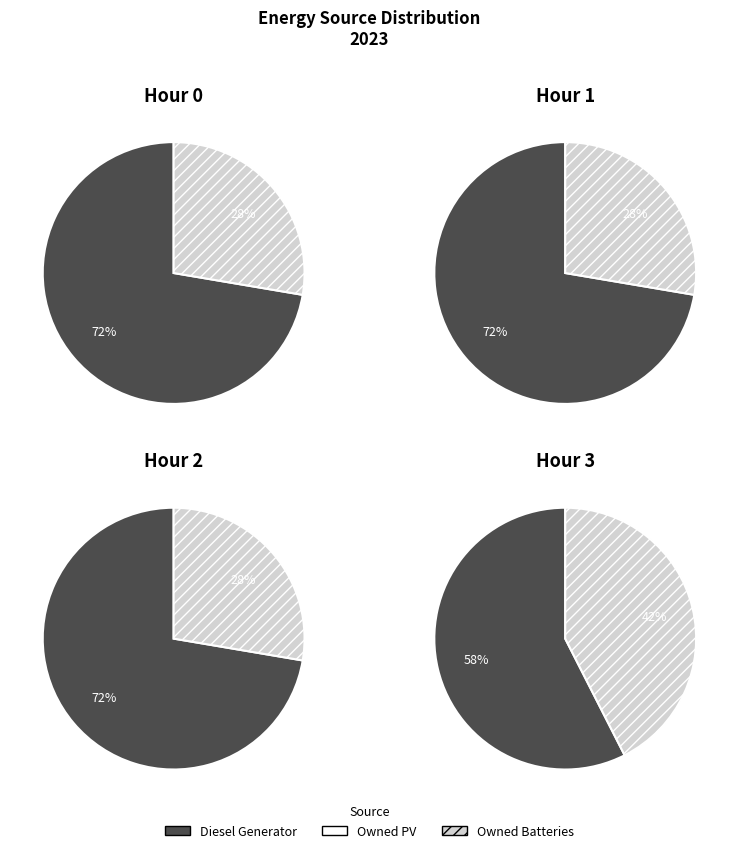

Does values_2 account for over 50% of the chart?

No